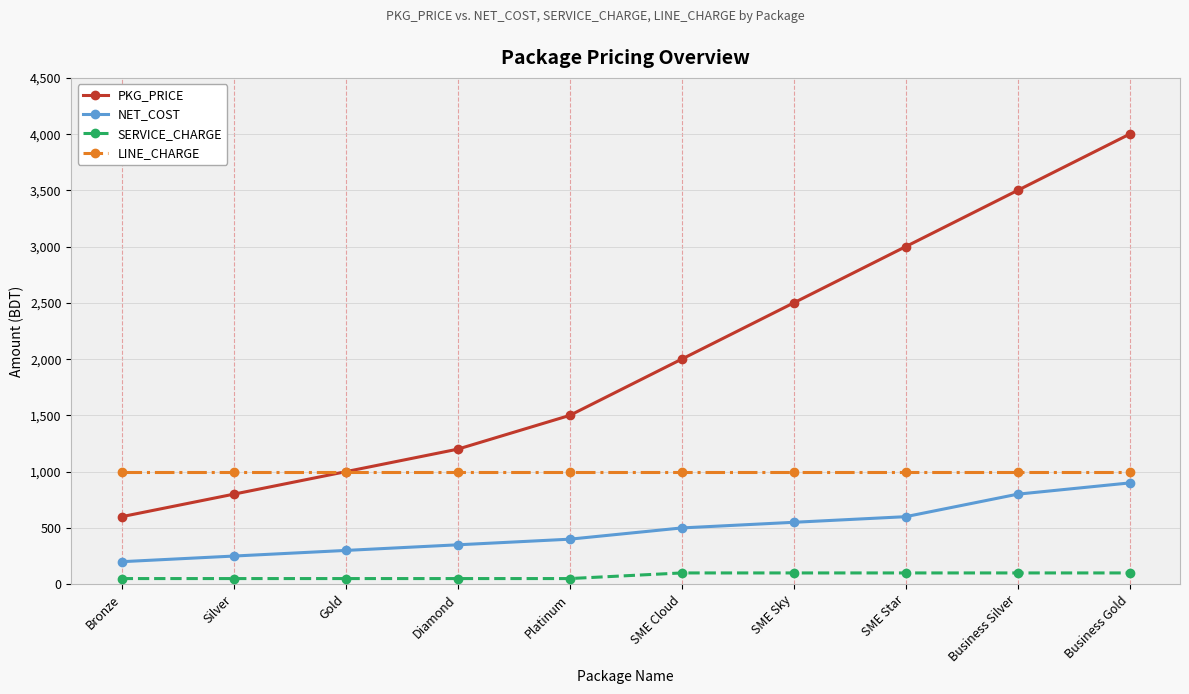

The value of LINE_CHARGE at SME Cloud is 609. True or false?

False